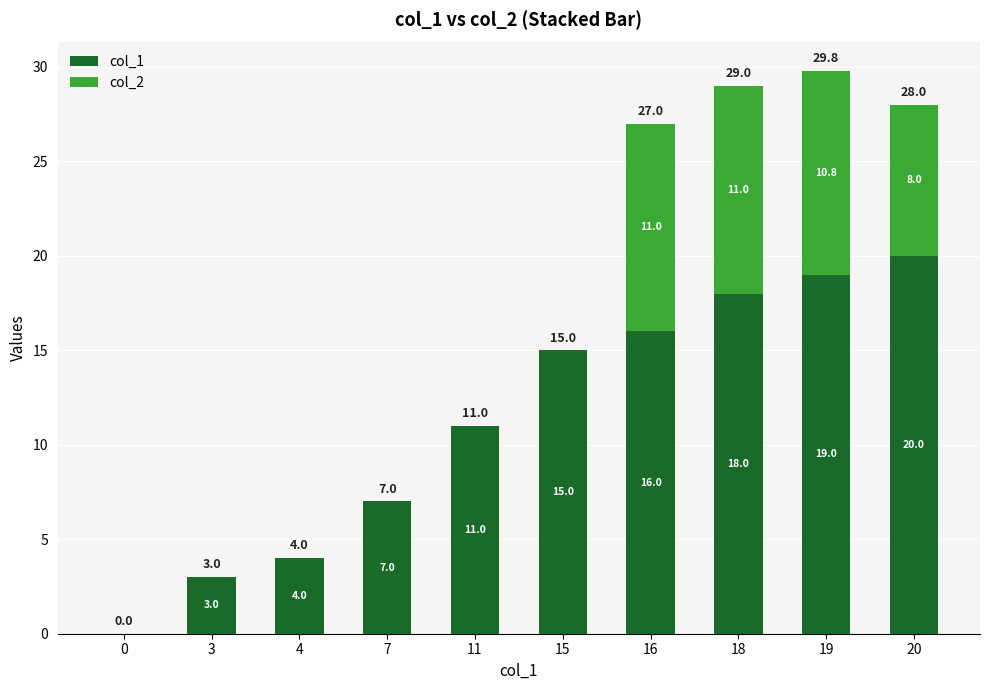

At which label does col_1 reach its peak?

20